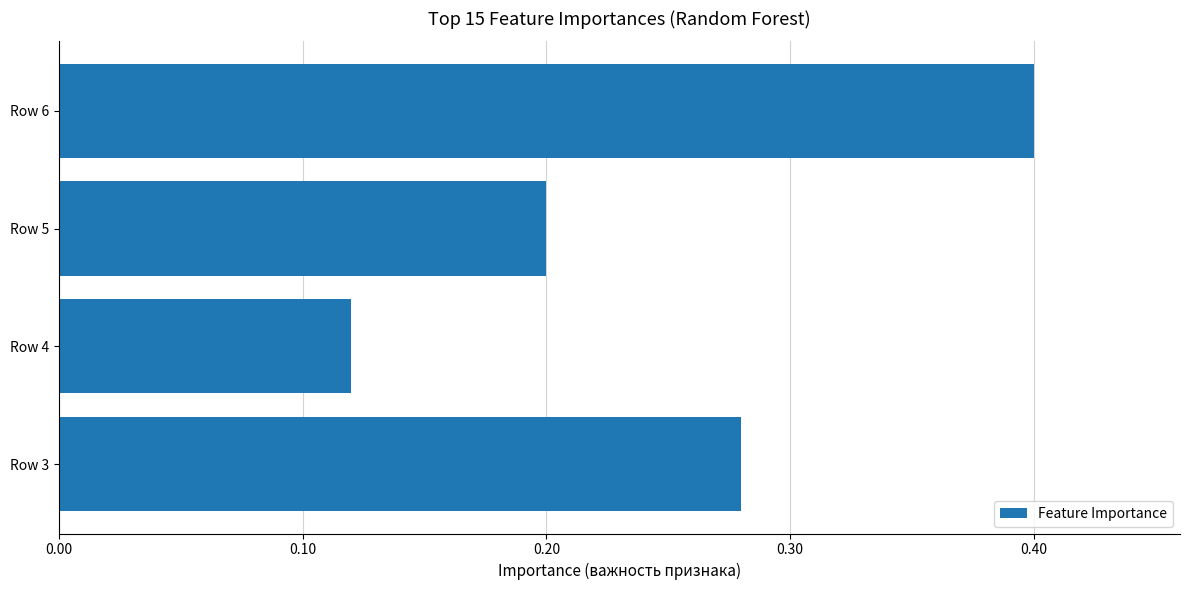

What is the maximum value shown in the chart?

0.4